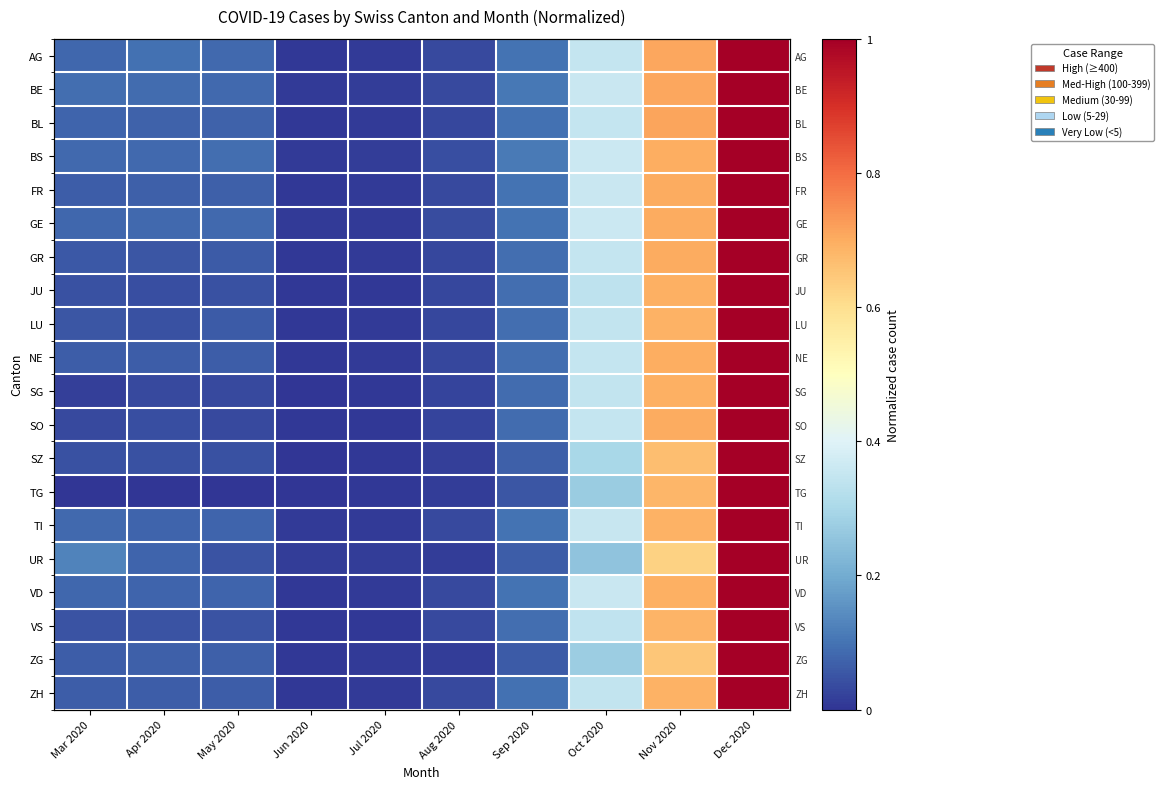

Which category has the highest value across all series?

Dec 2020